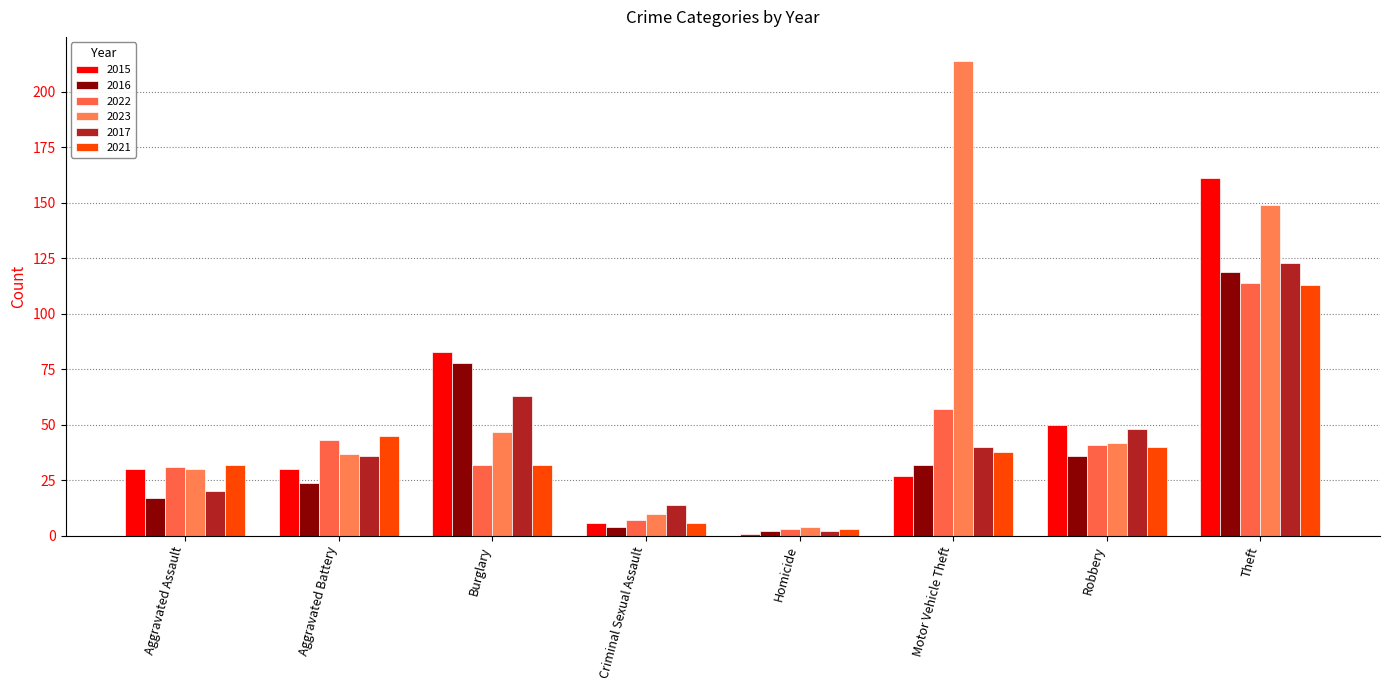

Is the value of 2022 at Burglary greater than the value of 2017 at Criminal Sexual Assault?

Yes